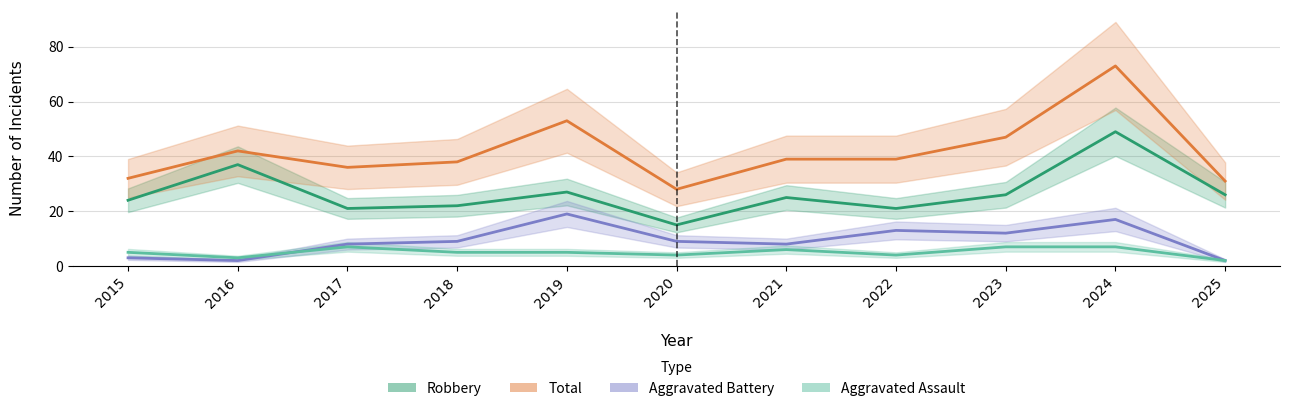

What is the value of the Total point at the 6th from the left?

28